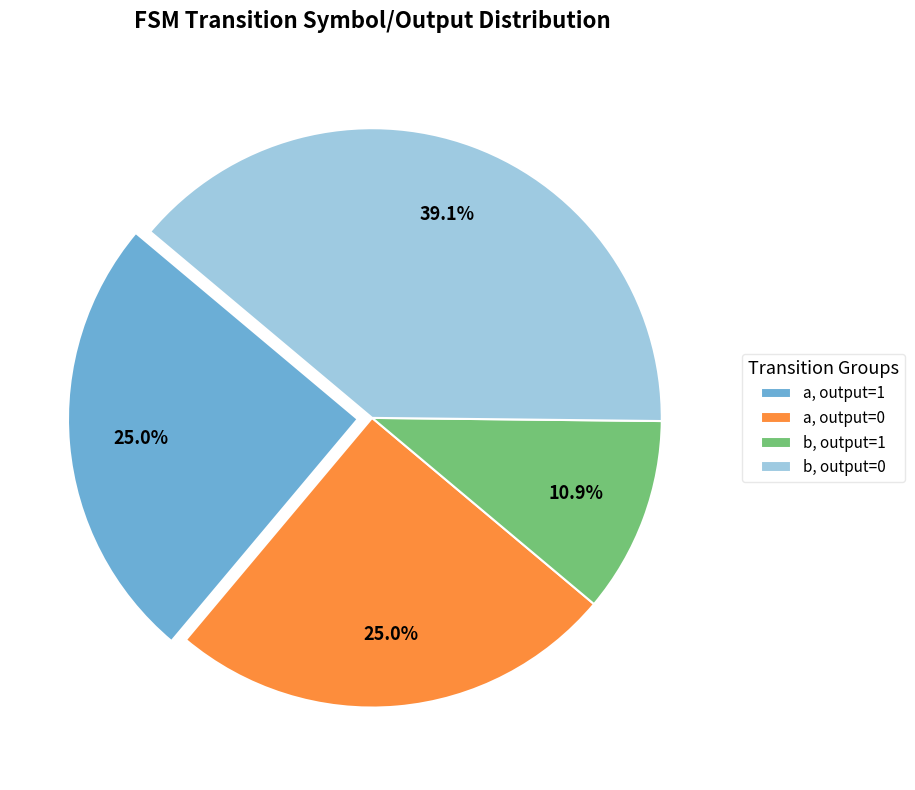

Combined, do b, output=0 and a, output=0 account for over 50%?

Yes